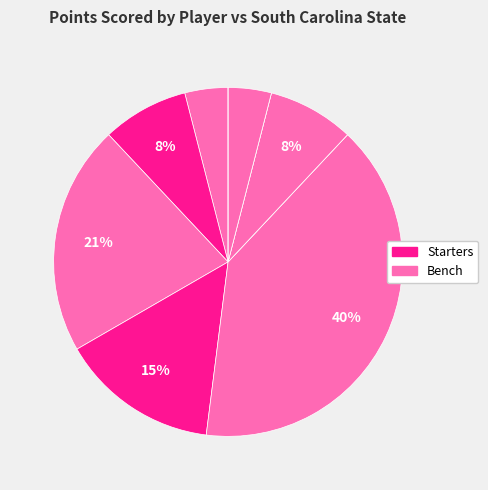

How many segments does this pie chart have?

10